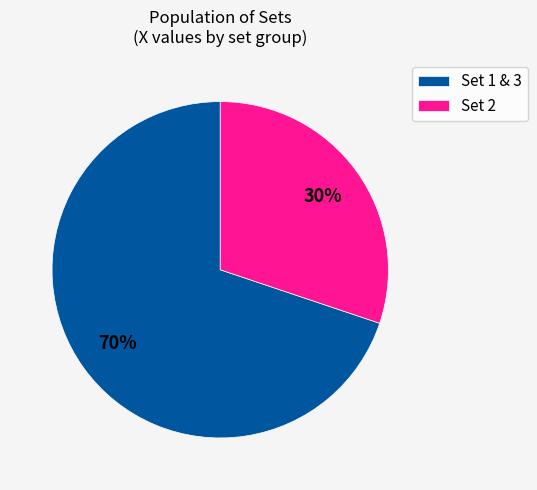

True or false: Set 1 & 3 accounts for 70% of the total.

True